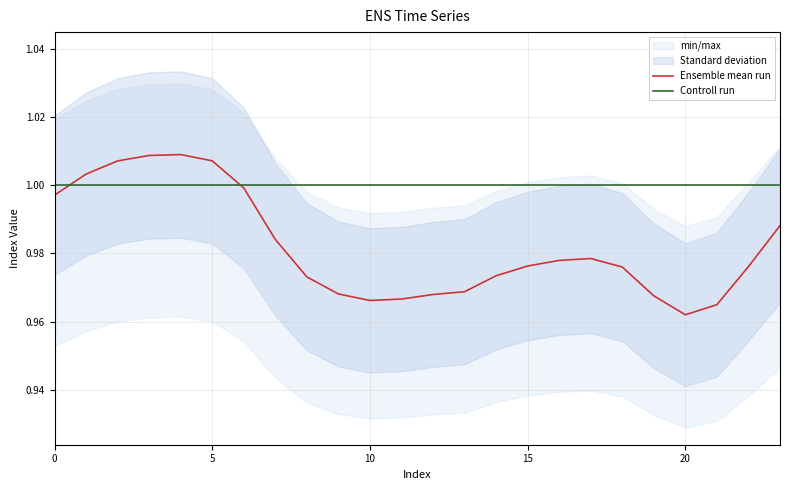

The value of Ensemble mean run at 5 is 1.5. True or false?

False